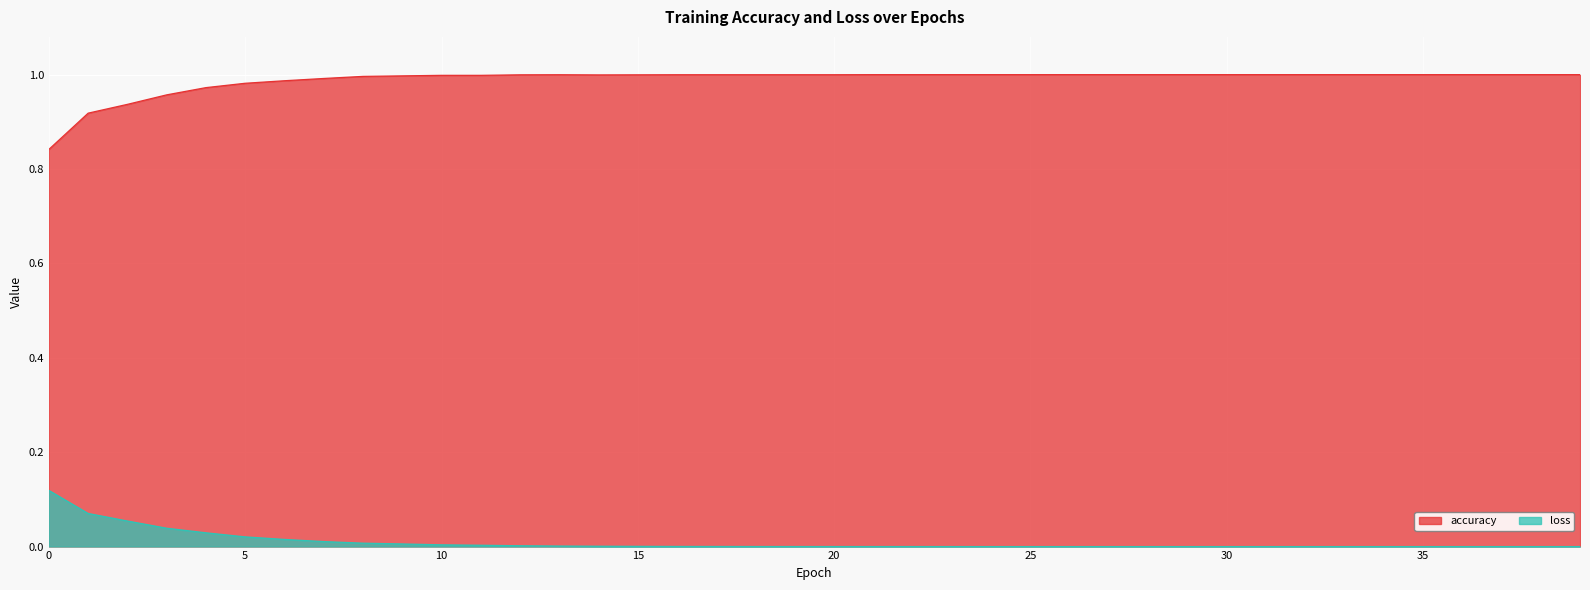

True or false: accuracy has more than 1 points higher than both neighbors.

False